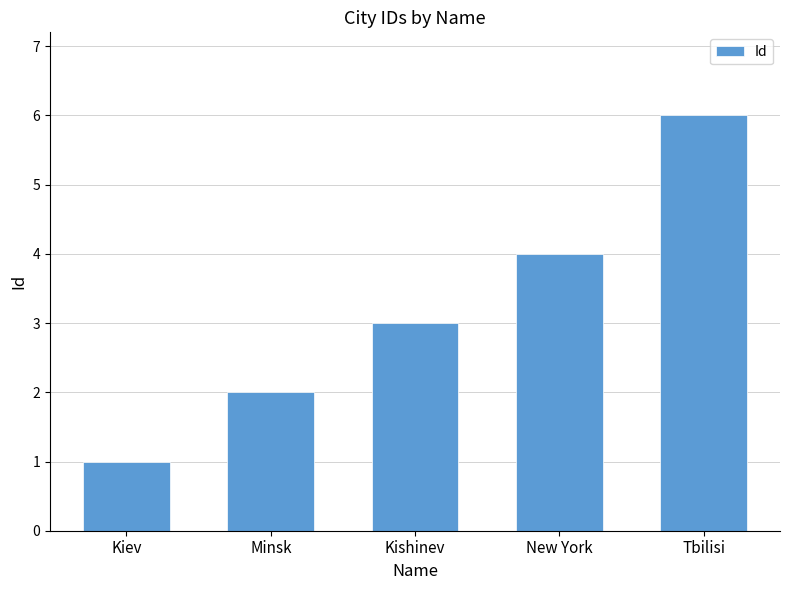

Which has a higher value, Kishinev or Kiev?

Kishinev